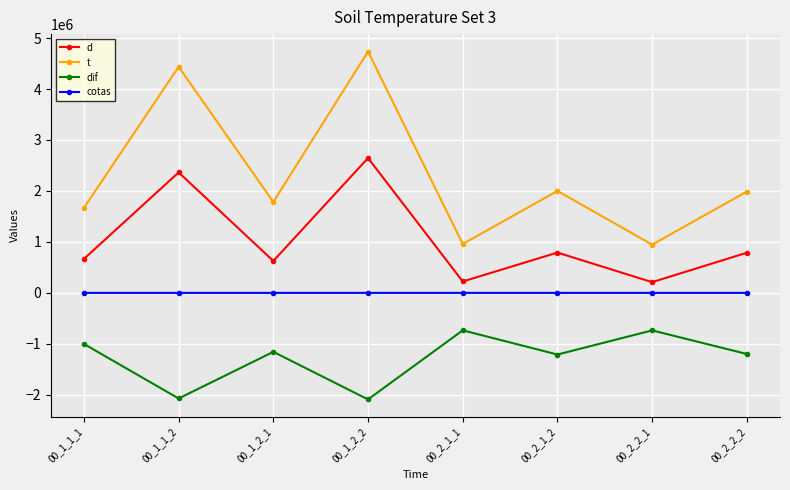

At 00_2_1_2, list the series in order from largest to smallest.

t, d, cotas, dif